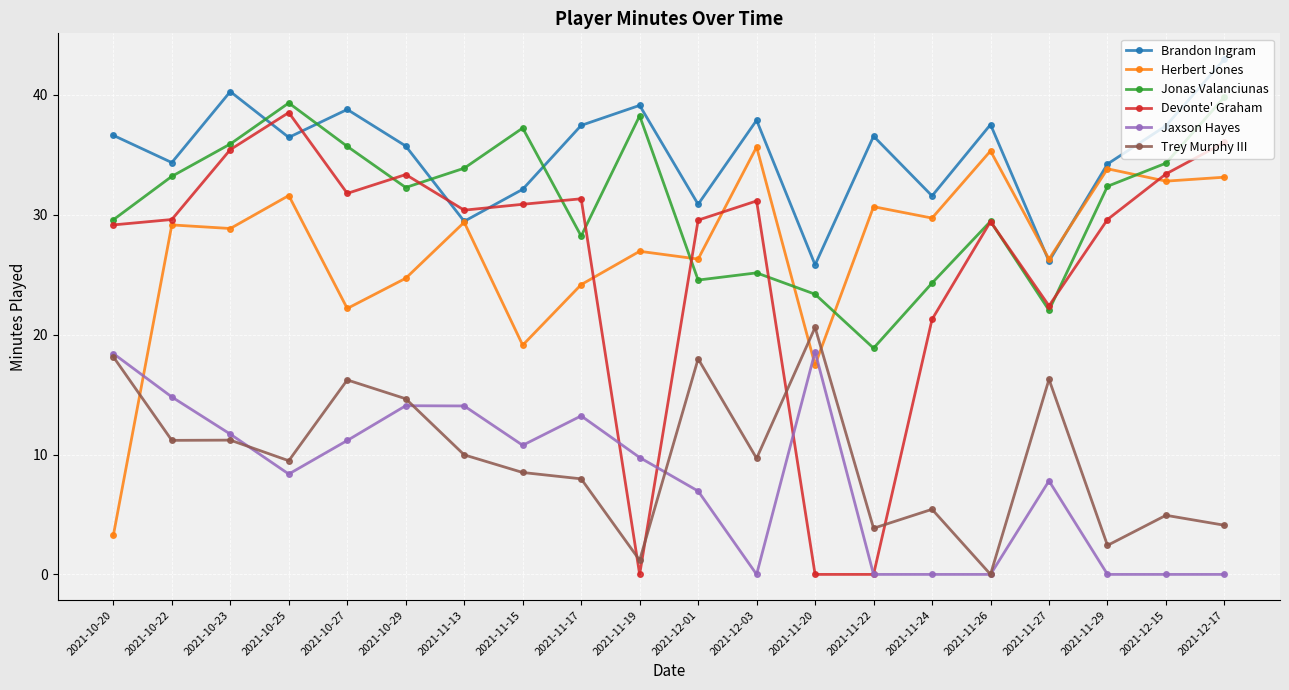

What is the label of the 12th point from the left?

2021-12-03